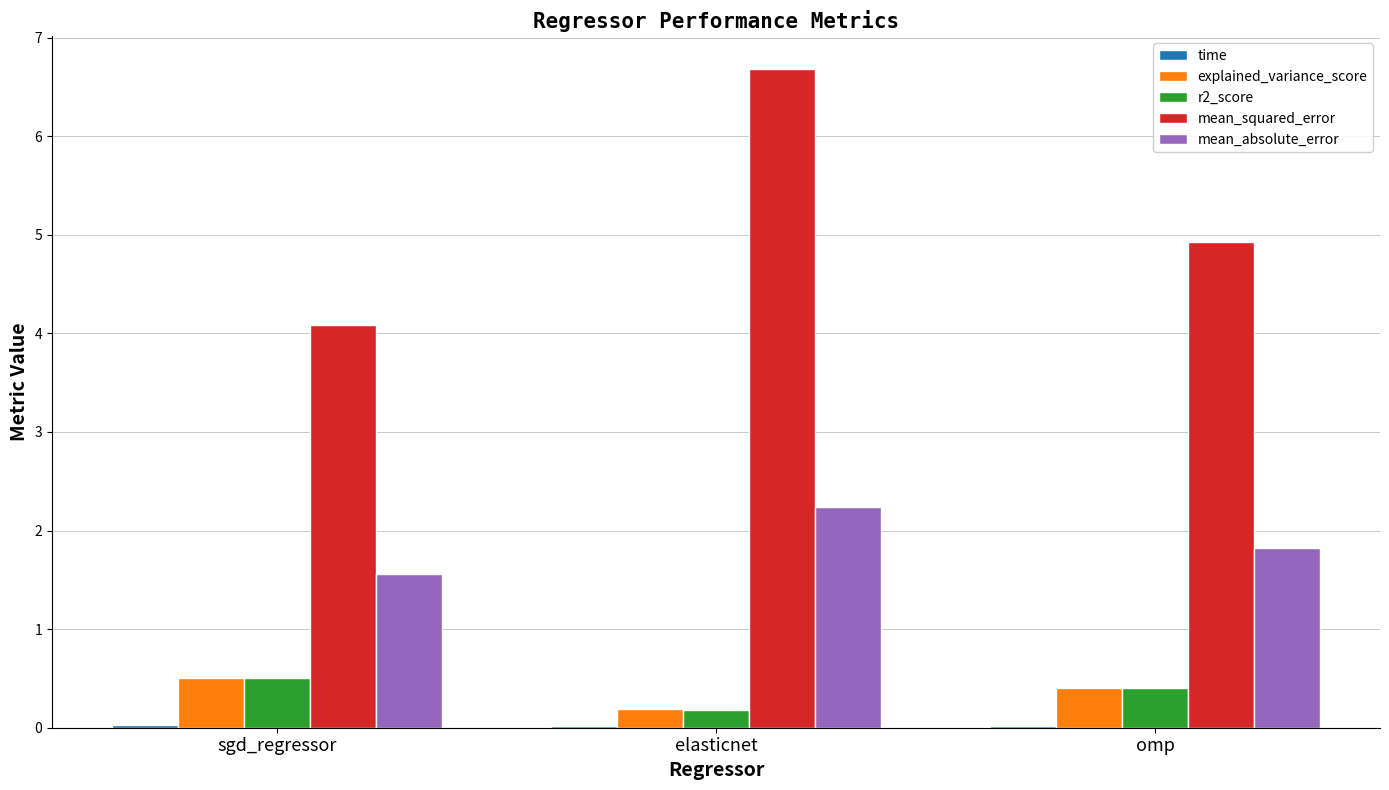

Which series changed the most between sgd_regressor and omp?

mean_squared_error